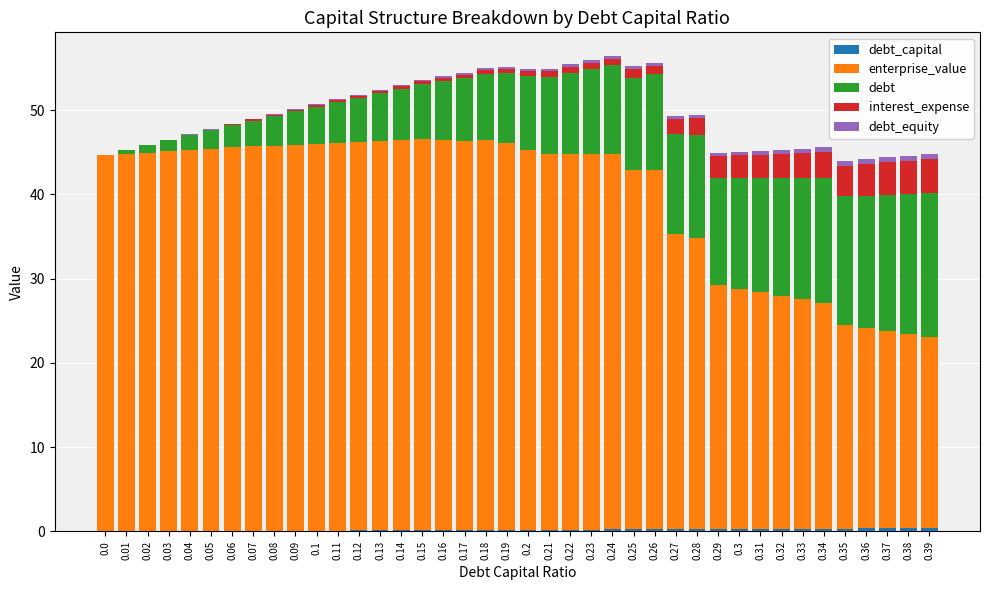

Between 0.05 and 0.25, which series saw the biggest shift?

debt